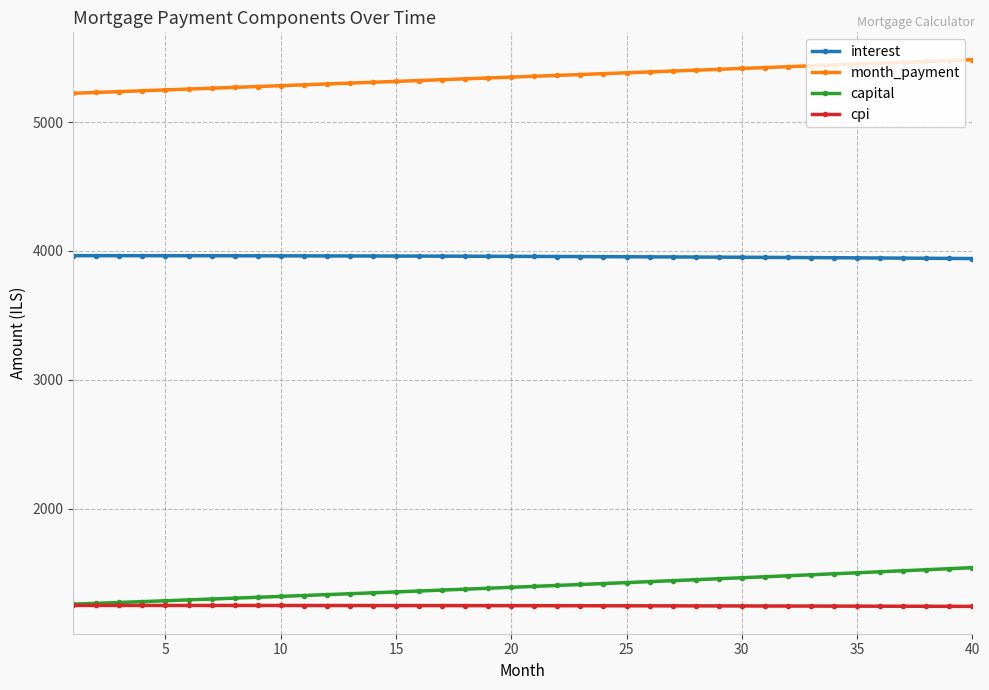

Rank the series by their maximum value, from highest to lowest.

month_payment, interest, capital, cpi